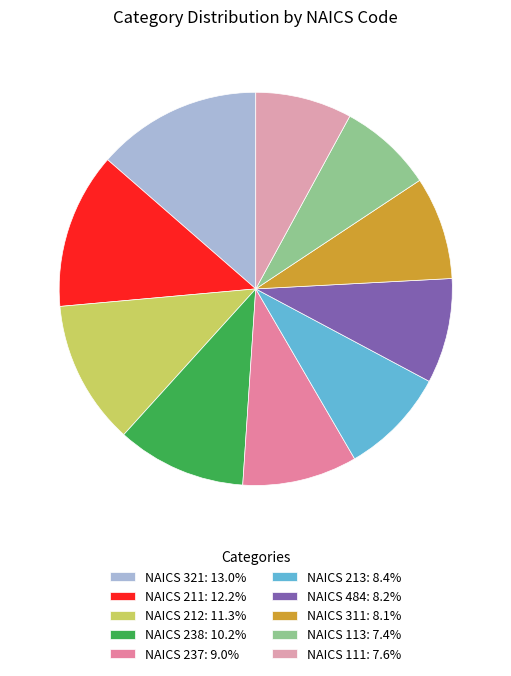

How many segments does this pie chart have?

10